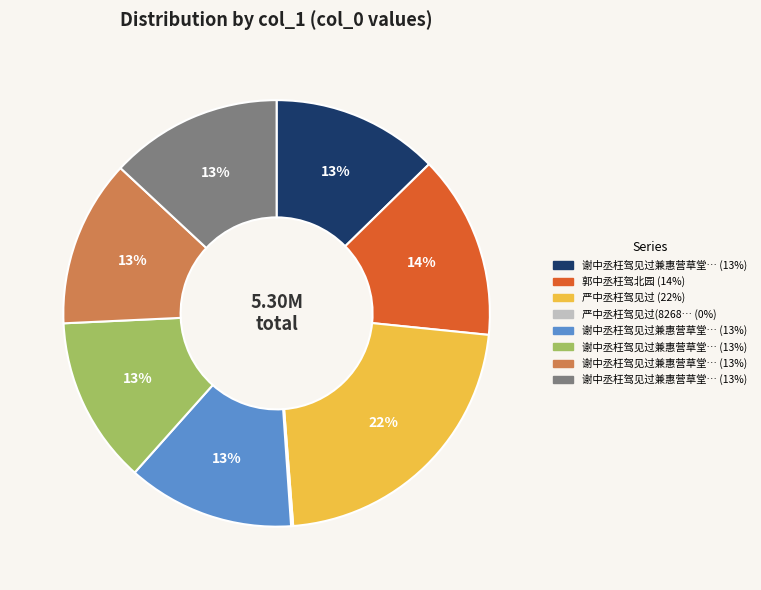

Does any single category account for the majority?

No